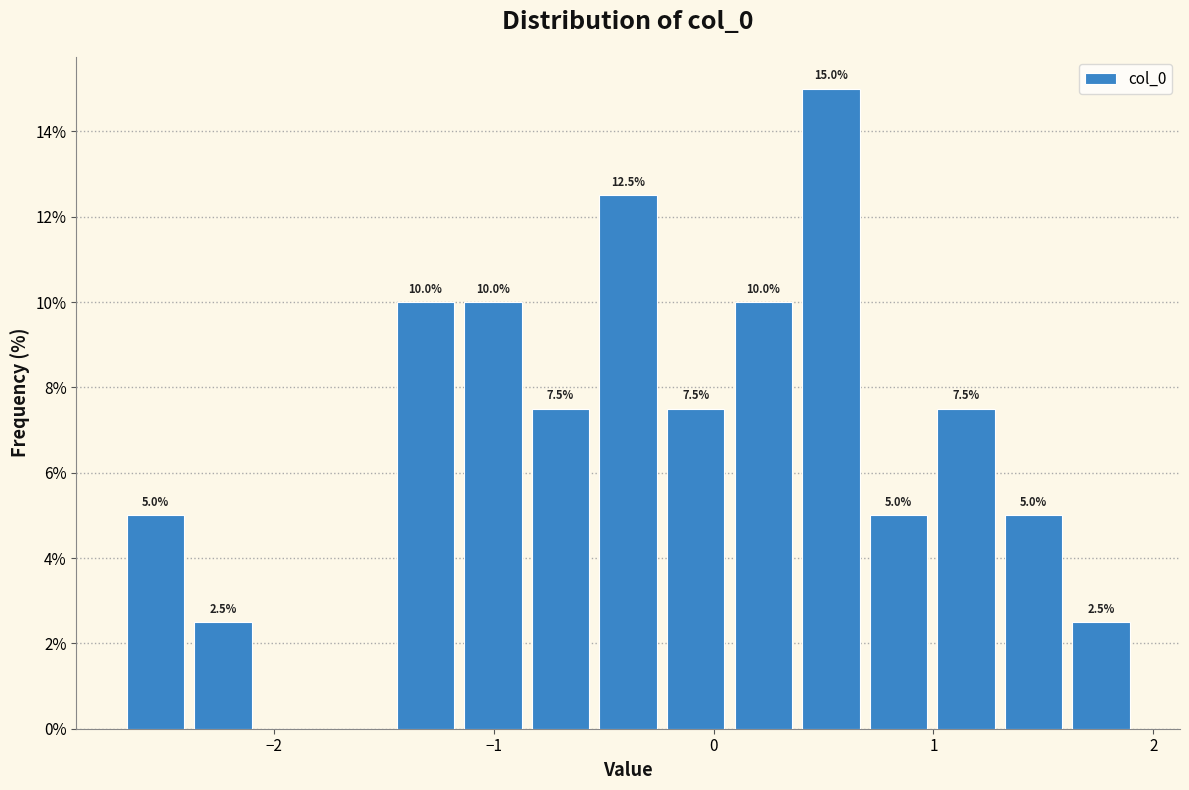

Read against the x-axis, roughly where is the centre of the tallest bar?

0.5